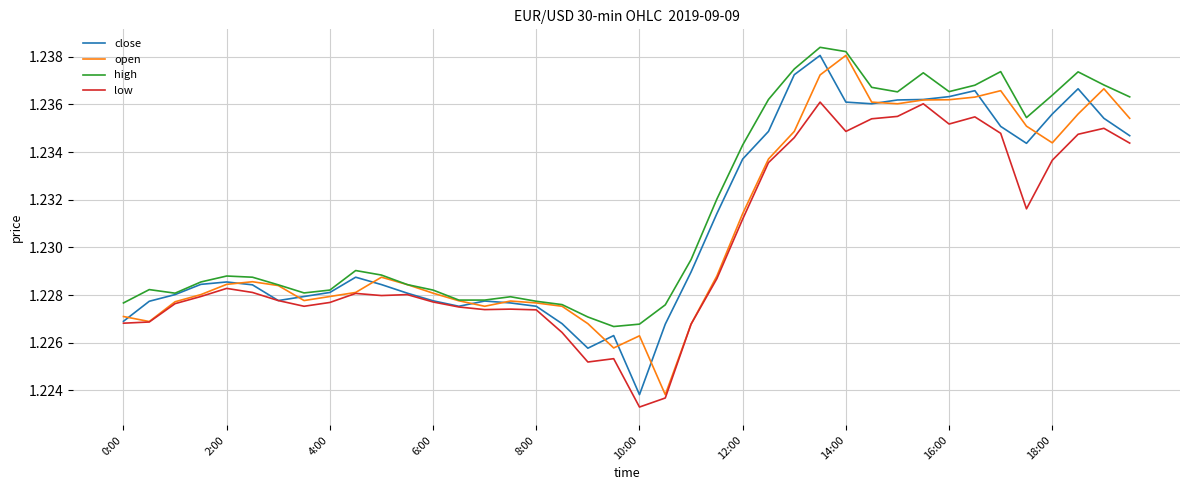

Is this an area chart (filled region under the line)?

No